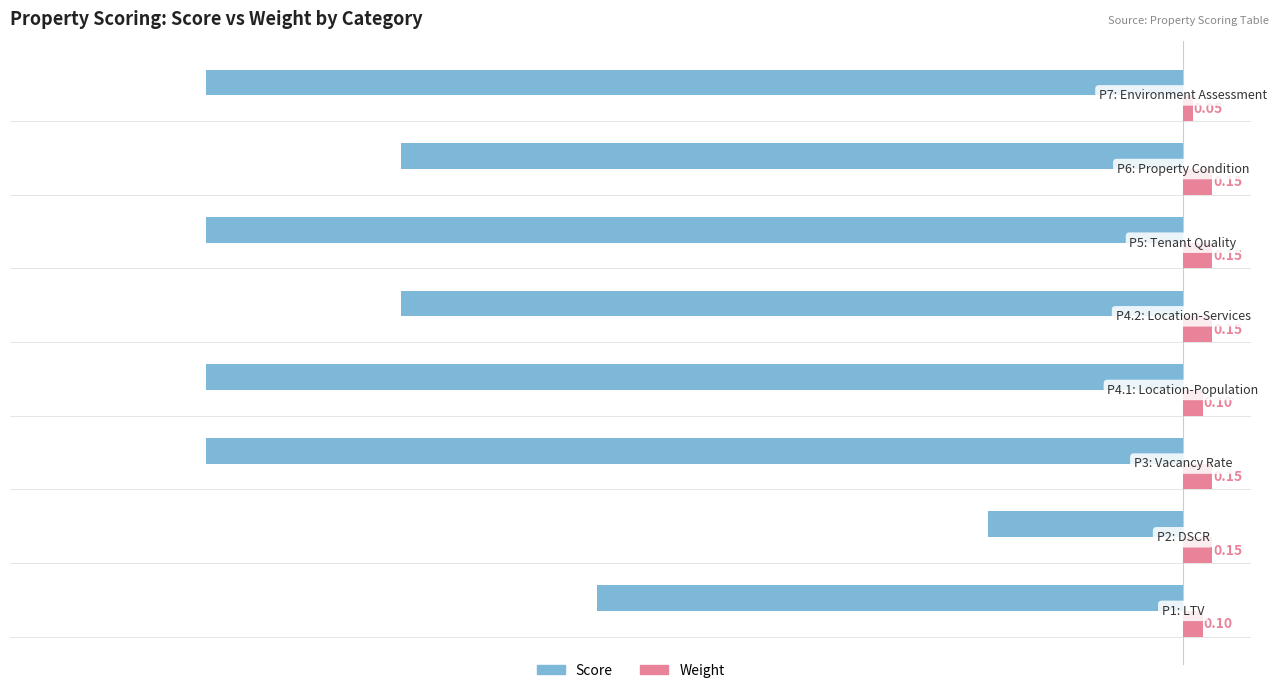

At how many categories does at least one series exceed -2?

8